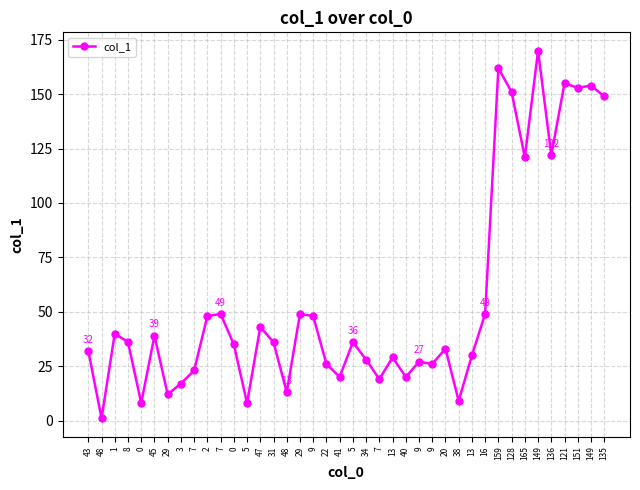

How many data points are less than 36?

20